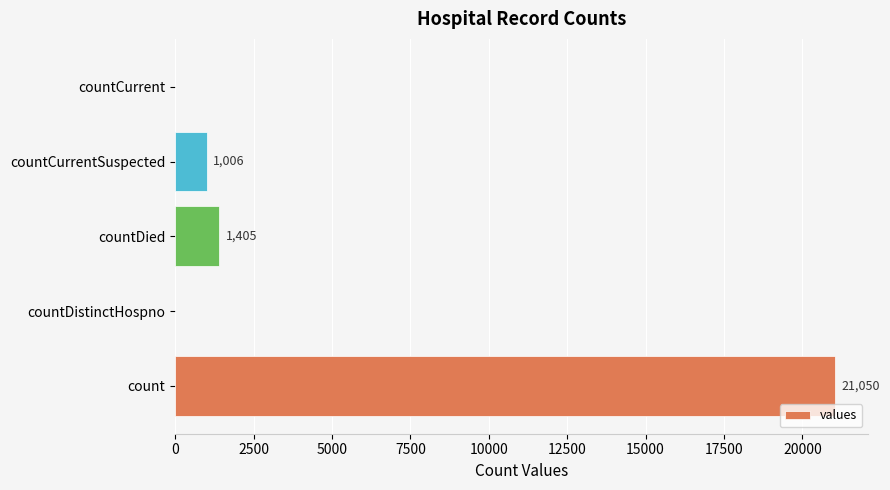

The chart shows a value of 1405 at countDied. True or false?

True